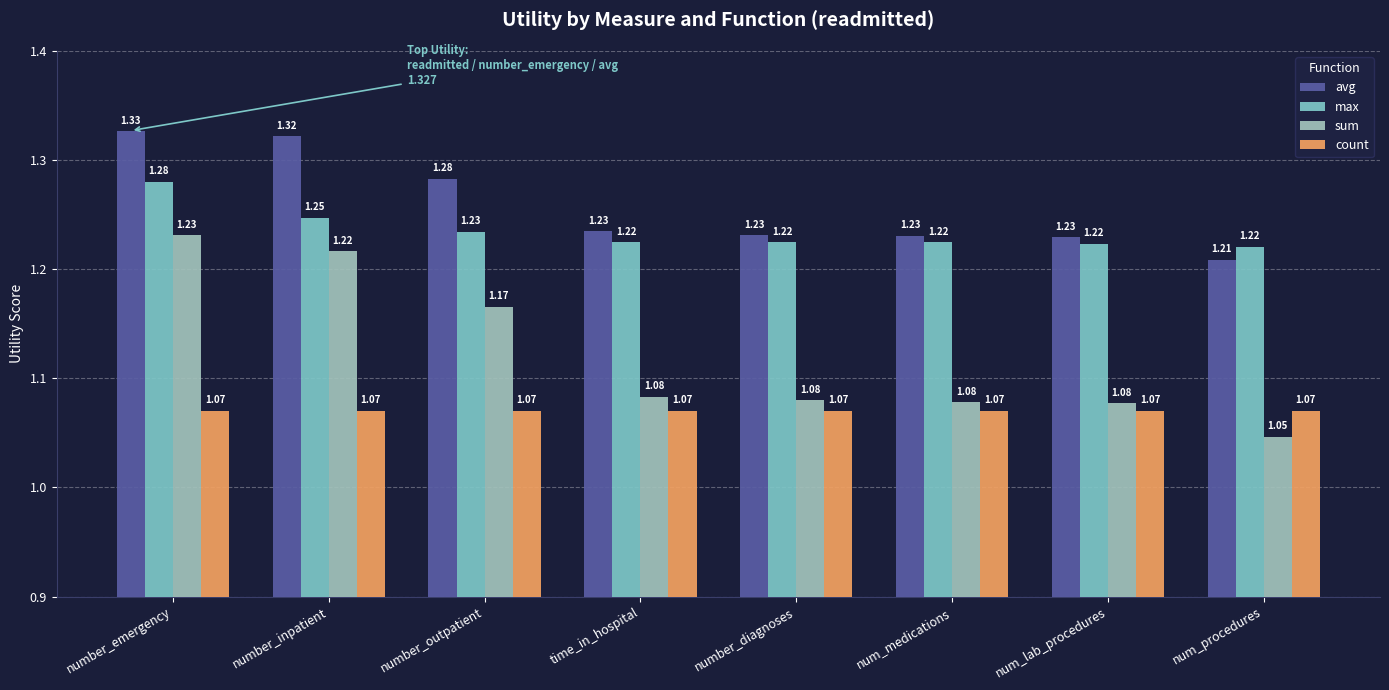

Reading right to left, what are all the values shown in this chart?

avg: num_procedures=1.2	num_lab_procedures=1.2	num_medications=1.2	number_diagnoses=1.2	time_in_hospital=1.2	number_outpatient=1.3	number_inpatient=1.3	number_emergency=1.3
max: num_procedures=1.2	num_lab_procedures=1.2	num_medications=1.2	number_diagnoses=1.2	time_in_hospital=1.2	number_outpatient=1.2	number_inpatient=1.2	number_emergency=1.3
sum: num_procedures=1.0	num_lab_procedures=1.1	num_medications=1.1	number_diagnoses=1.1	time_in_hospital=1.1	number_outpatient=1.2	number_inpatient=1.2	number_emergency=1.2
count: num_procedures=1.1	num_lab_procedures=1.1	num_medications=1.1	number_diagnoses=1.1	time_in_hospital=1.1	number_outpatient=1.1	number_inpatient=1.1	number_emergency=1.1